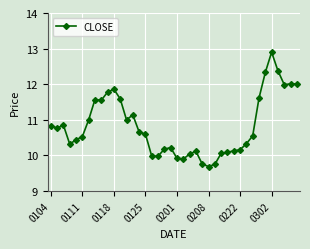

What is the average value?

10.8